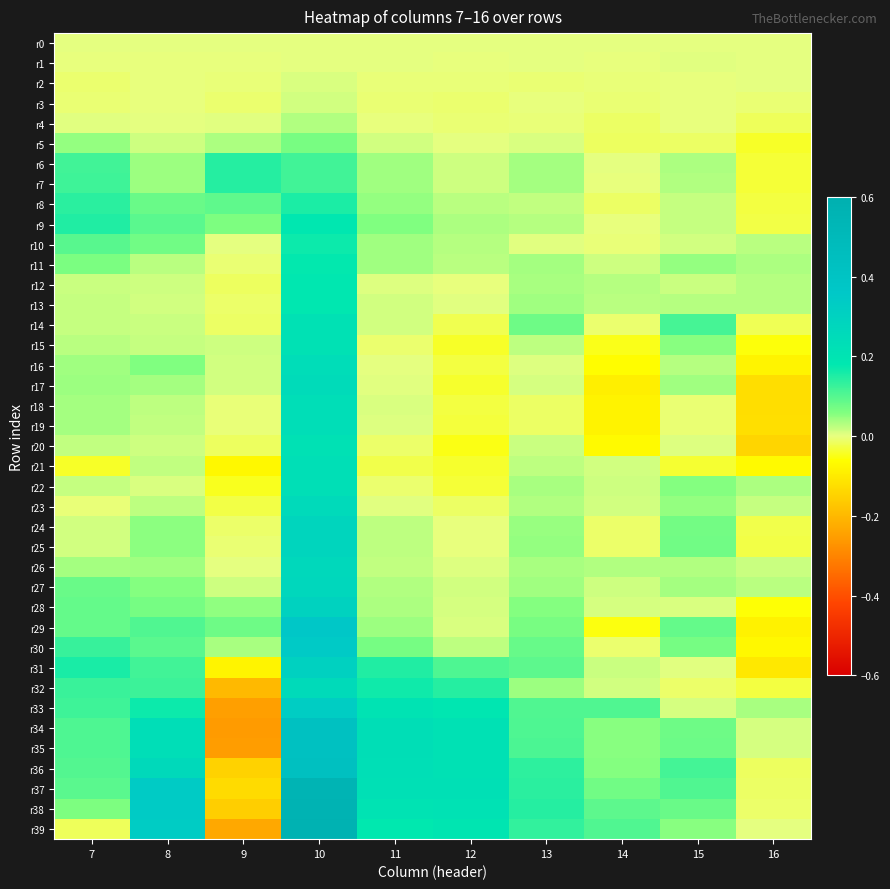

How many series are shown in this chart?

40